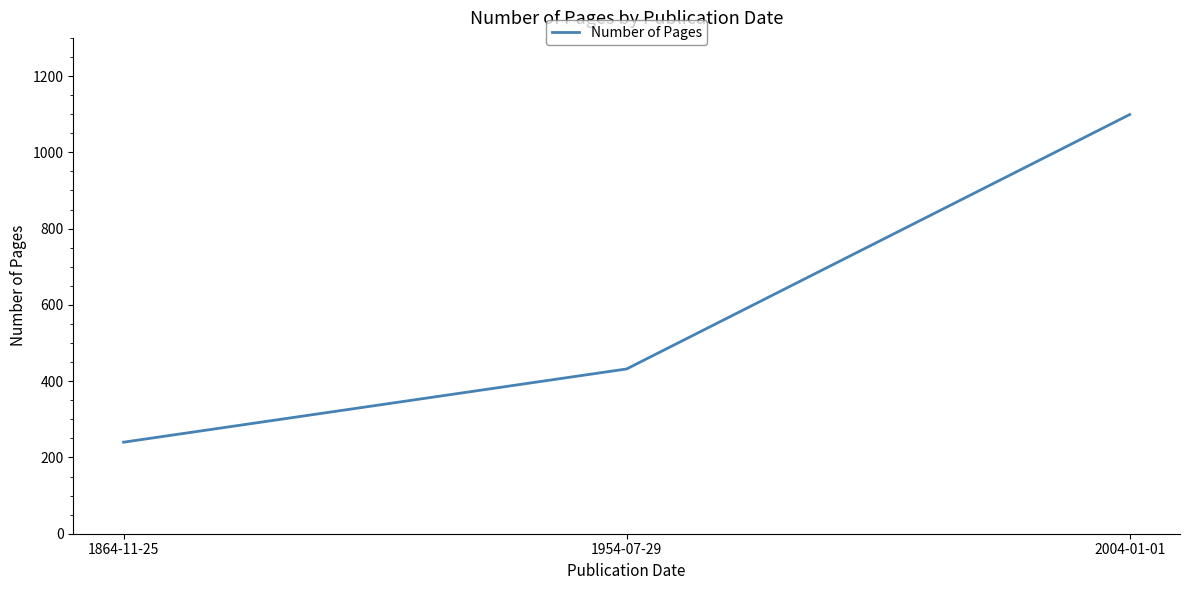

Rank the categories by value from highest to lowest.

2004-01-01, 1954-07-29, 1864-11-25